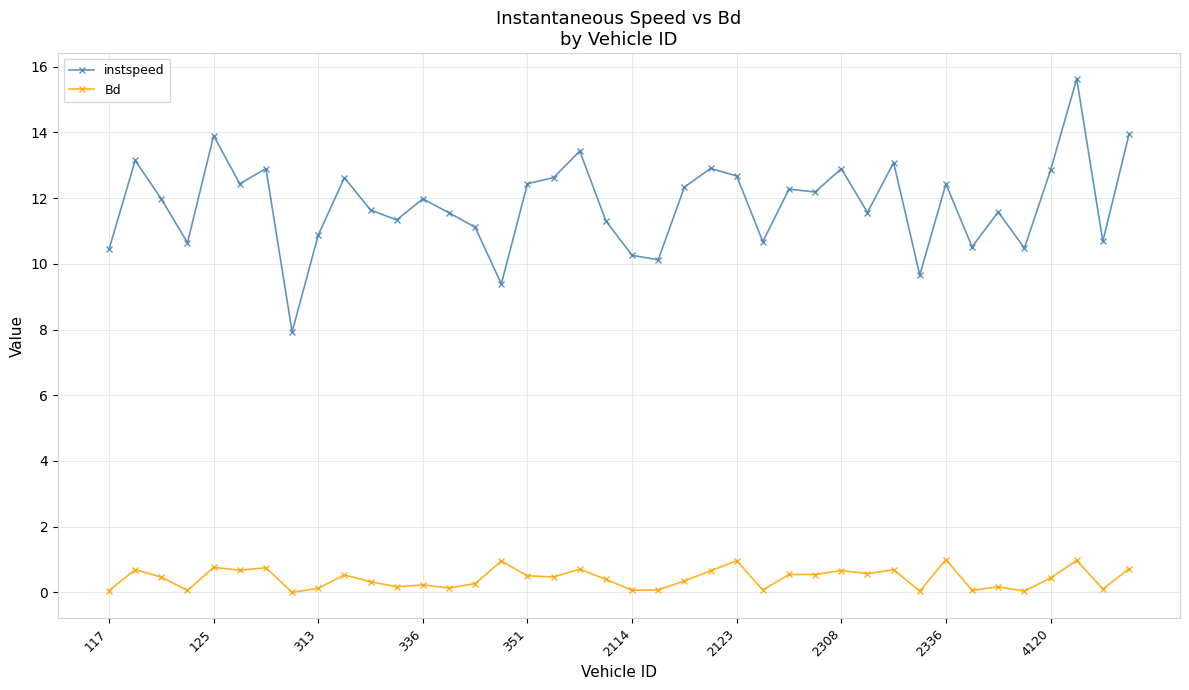

How many categories are shown in the chart?

40